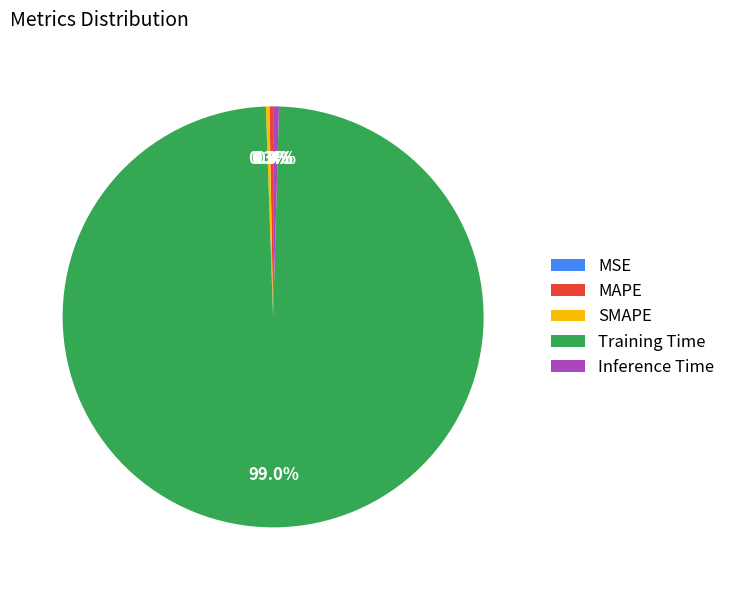

Does Inference Time represent more than half of the total?

No